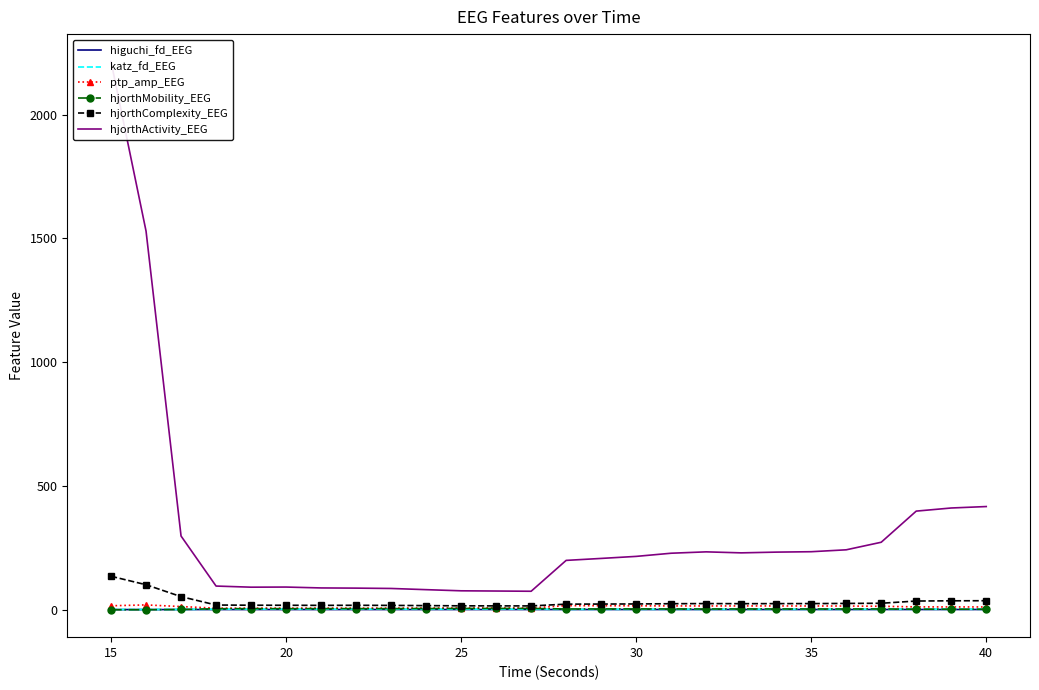

The value of hjorthComplexity_EEG at 15 is 135.9. True or false?

True